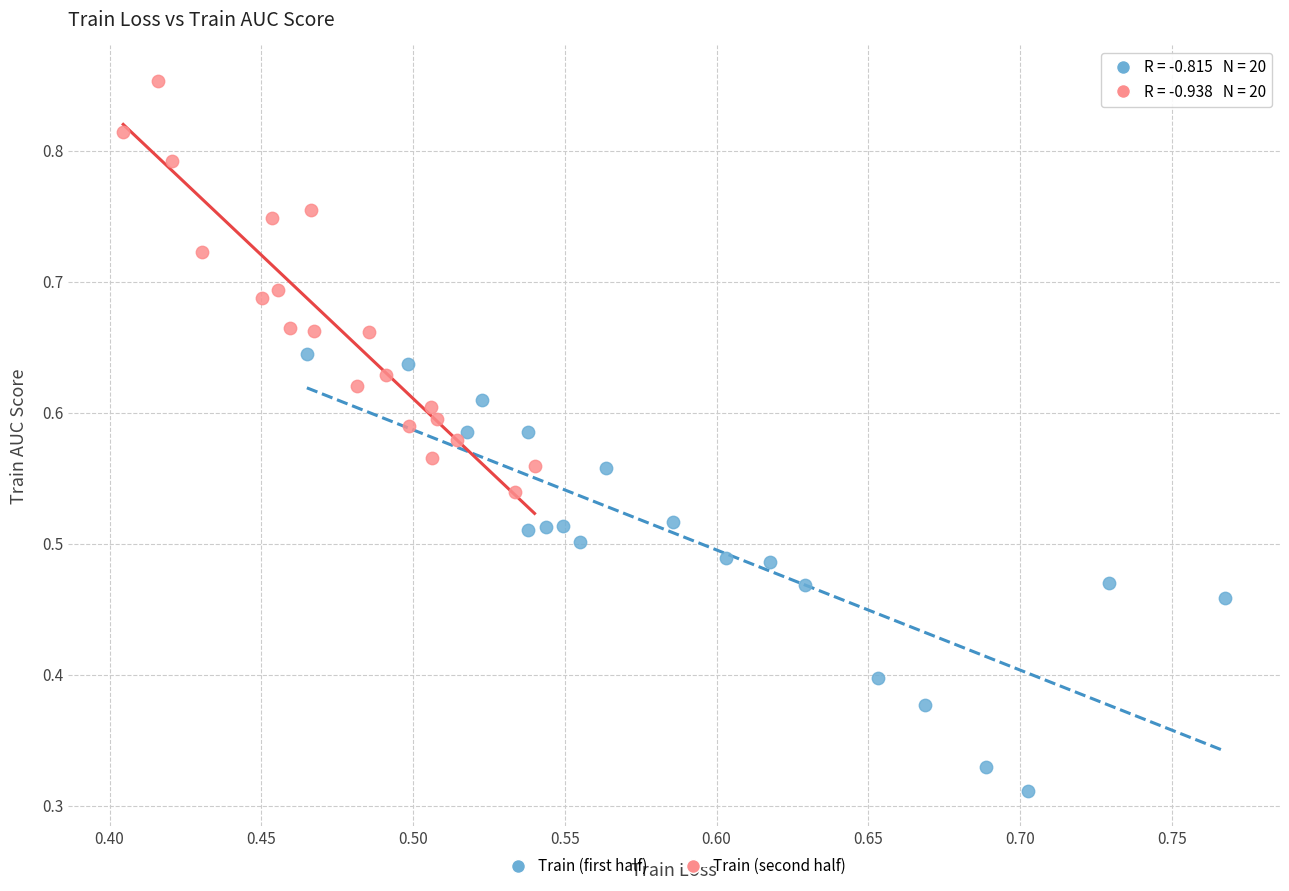

Which series has the largest Y range (max minus min)?

Train (first half)